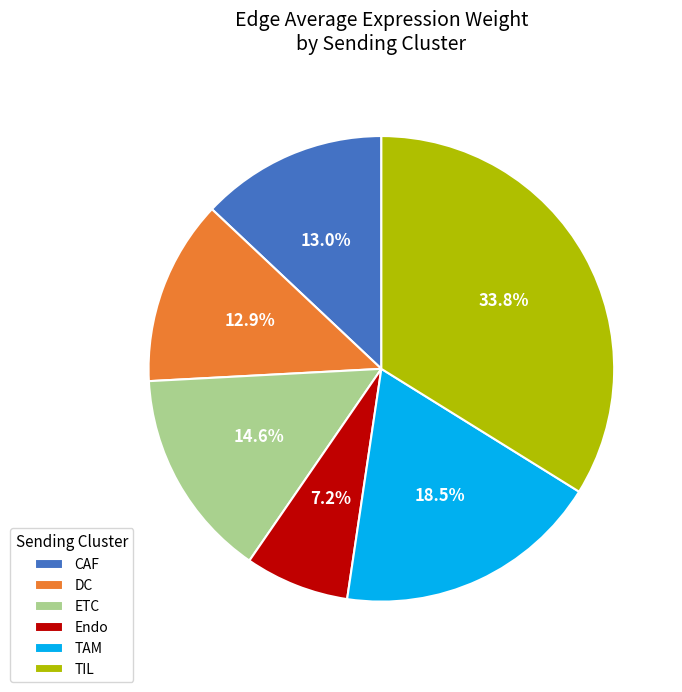

Is there any slice that represents more than half of the pie?

No